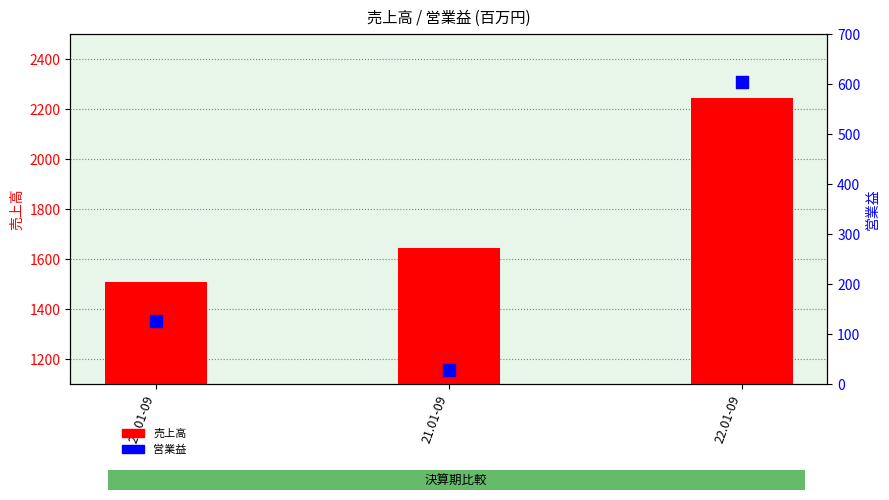

At how many categories does at least one series exceed 59?

3